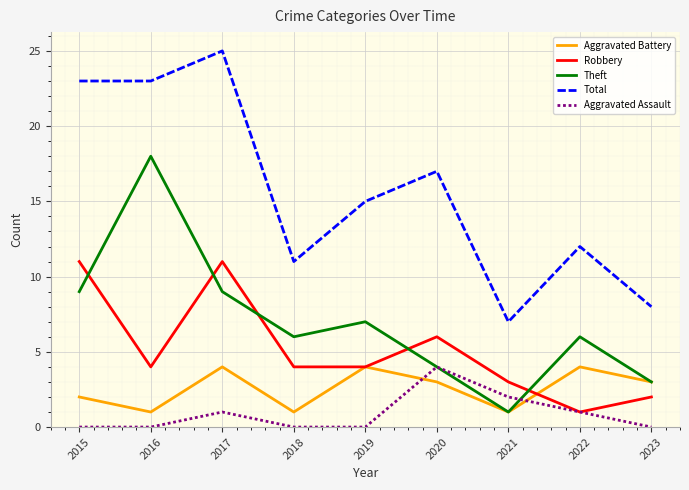

At which label is Robbery closest to 6?

2020